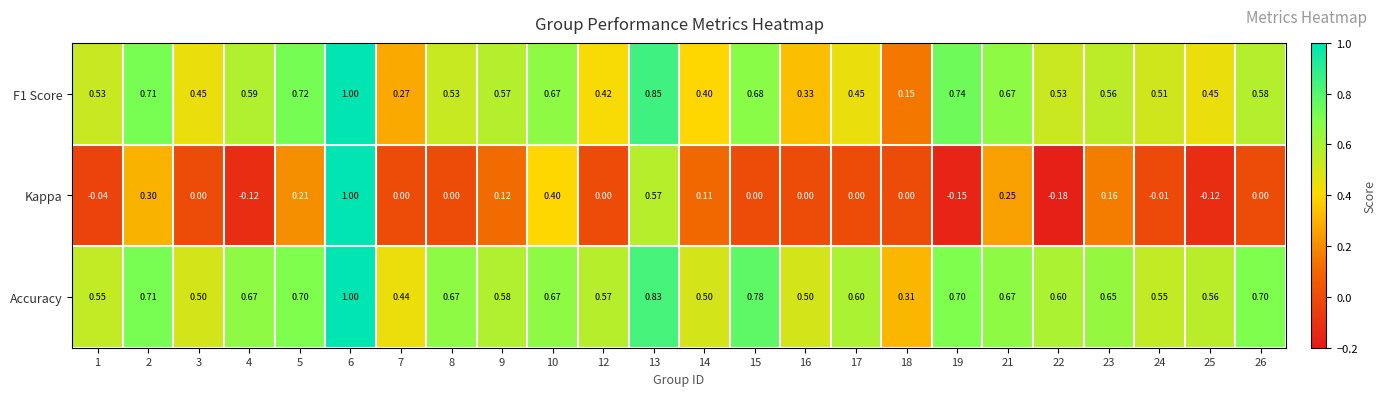

Which series changed the most between 3 and 21?

Kappa